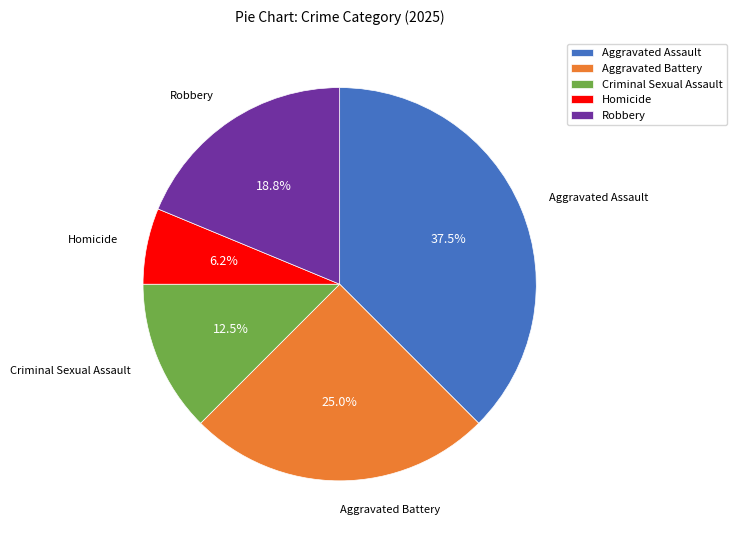

Does Criminal Sexual Assault account for over 50% of the chart?

No